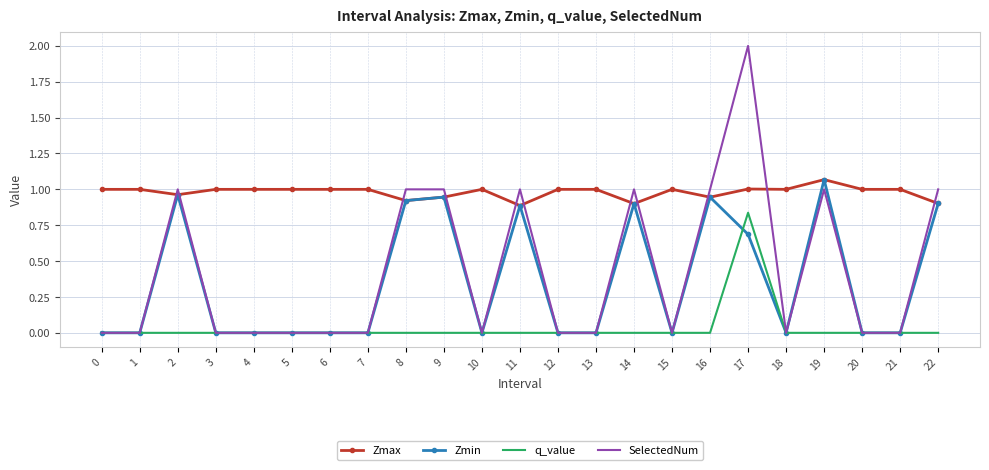

The SelectedNum series shows -1.3 at 21. True or false?

False